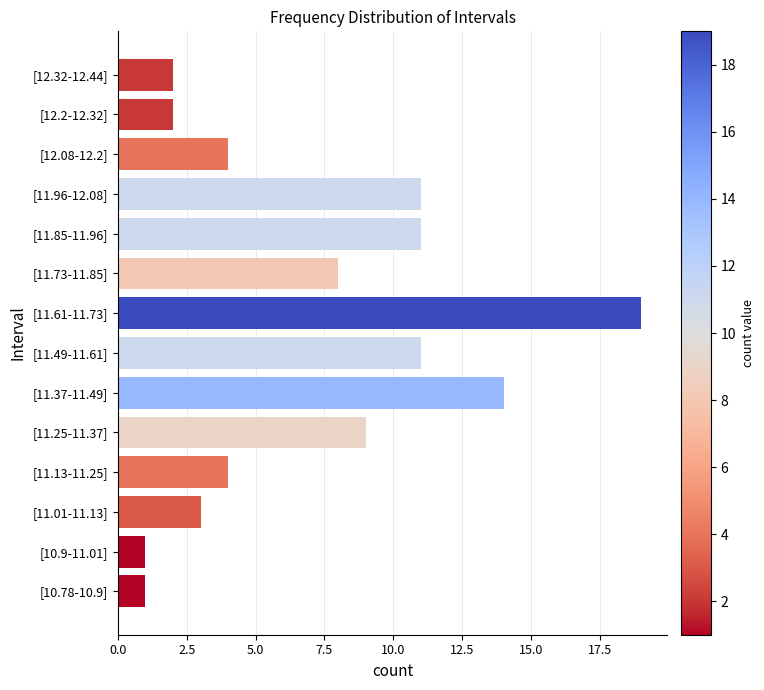

True or false: the data shows 14 at [11.37-11.49].

True